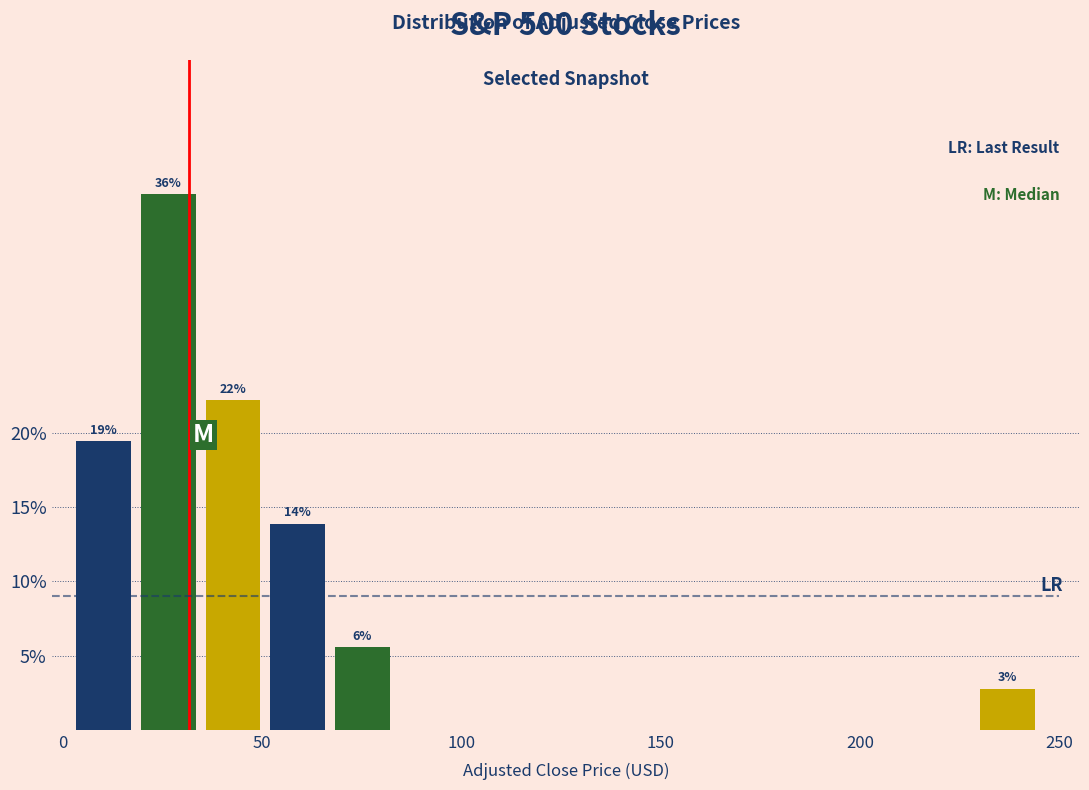

Around what value on the x-axis is the tallest bar? Give the approximate position of its centre, as read against the axis.

25